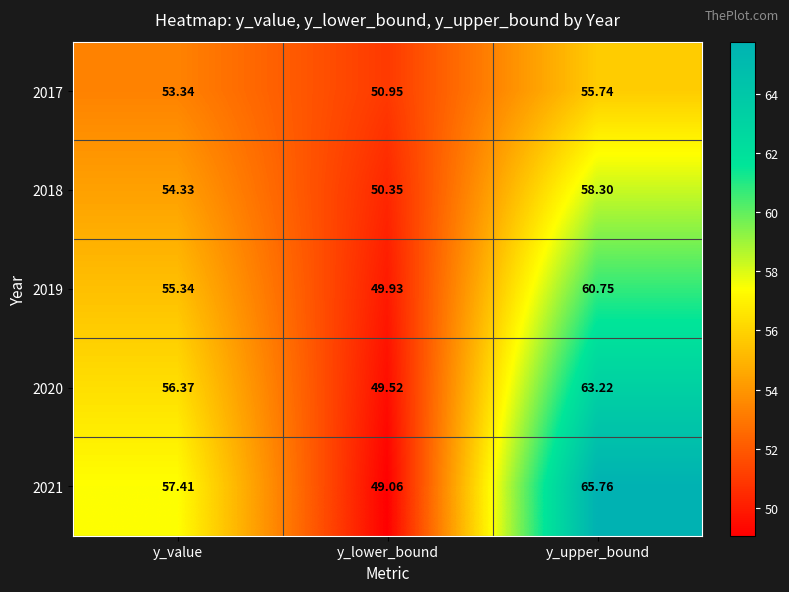

How many series are shown in this chart?

5